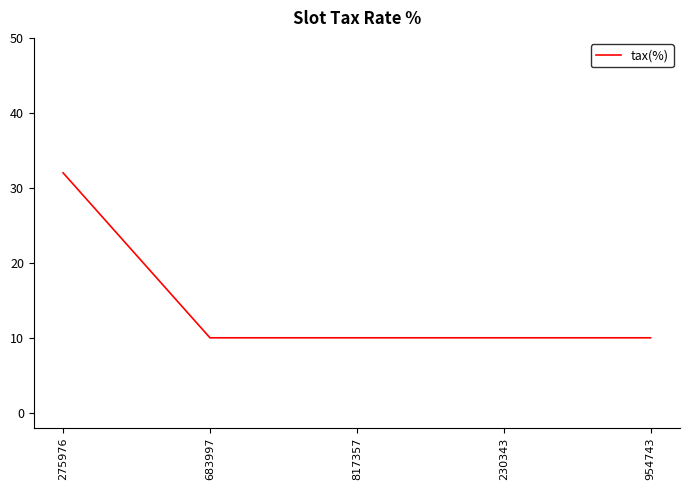

What is the difference between the maximum and minimum values?

22